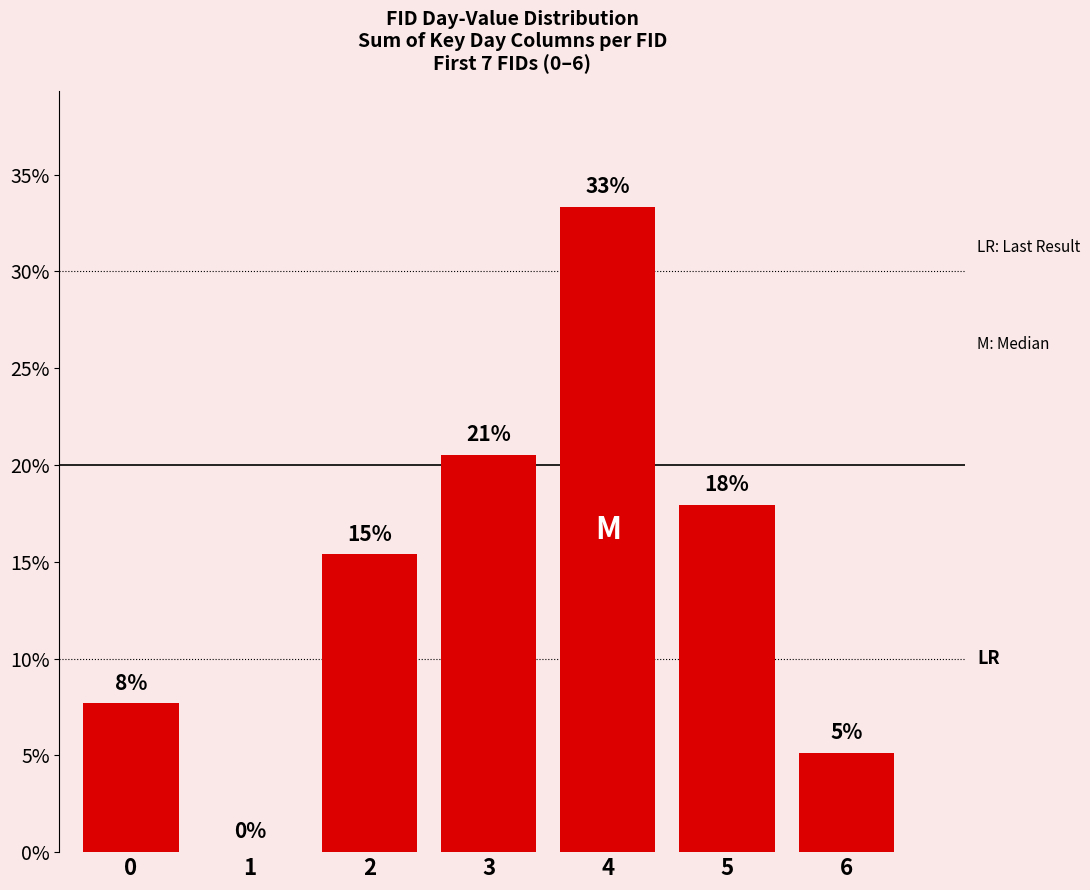

Are the bars horizontal?

No